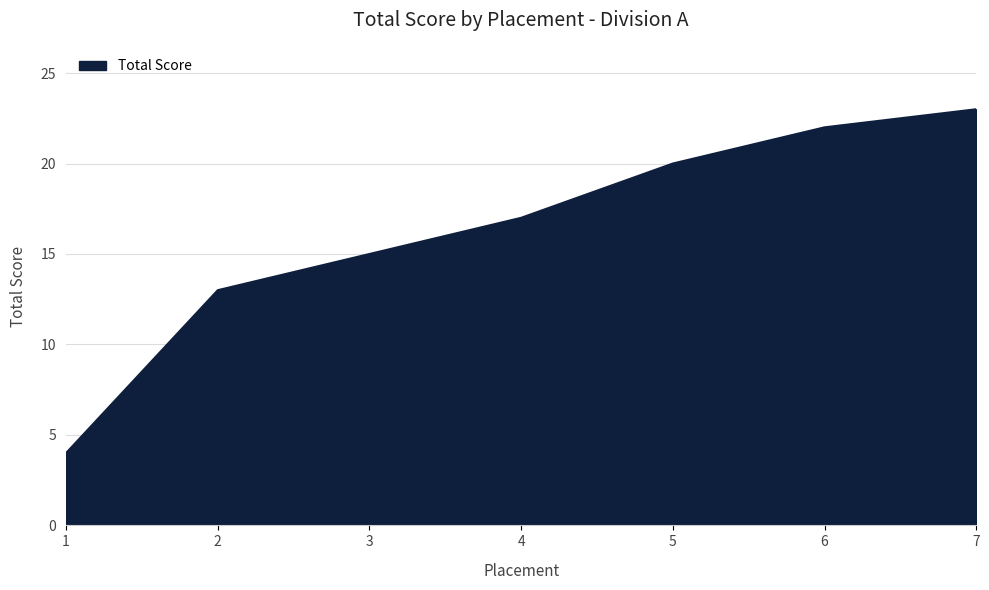

Does the chart have visible grid lines?

Yes